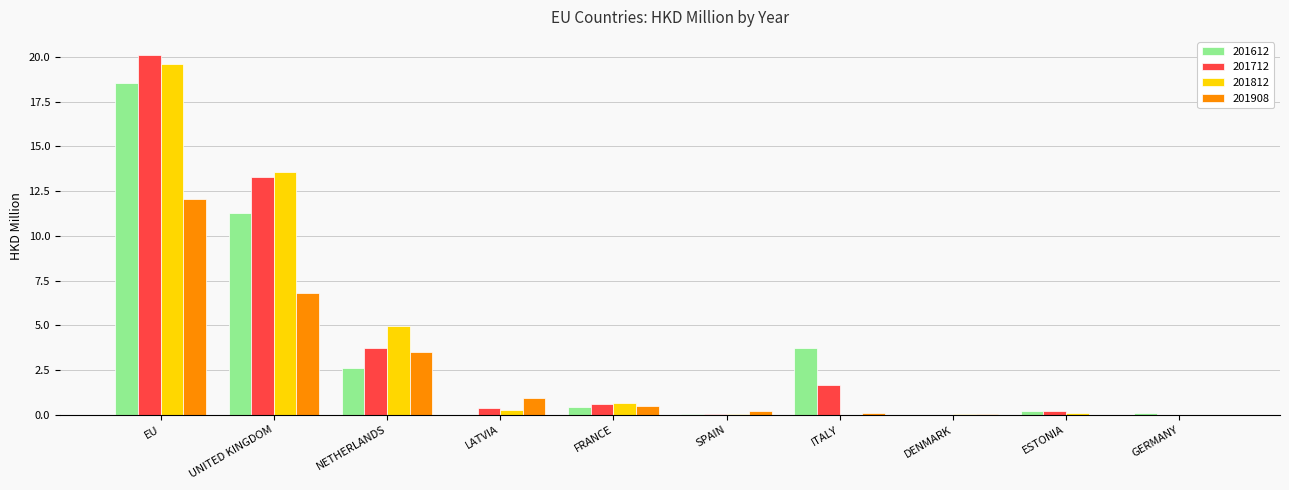

Is the value of 201812 at EU greater than the value of 201612 at SPAIN?

Yes